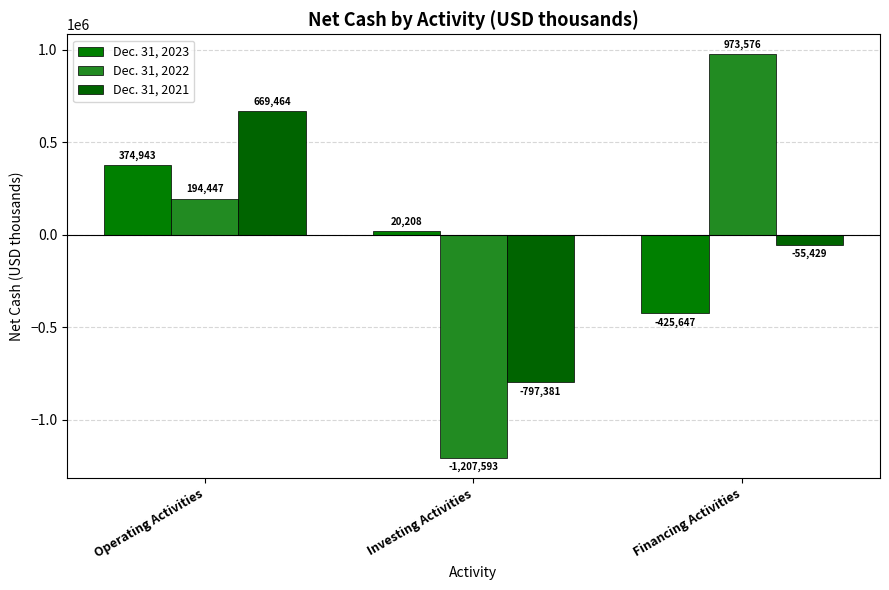

Is it true that Dec. 31, 2022 equals -2087320 at Investing Activities?

False